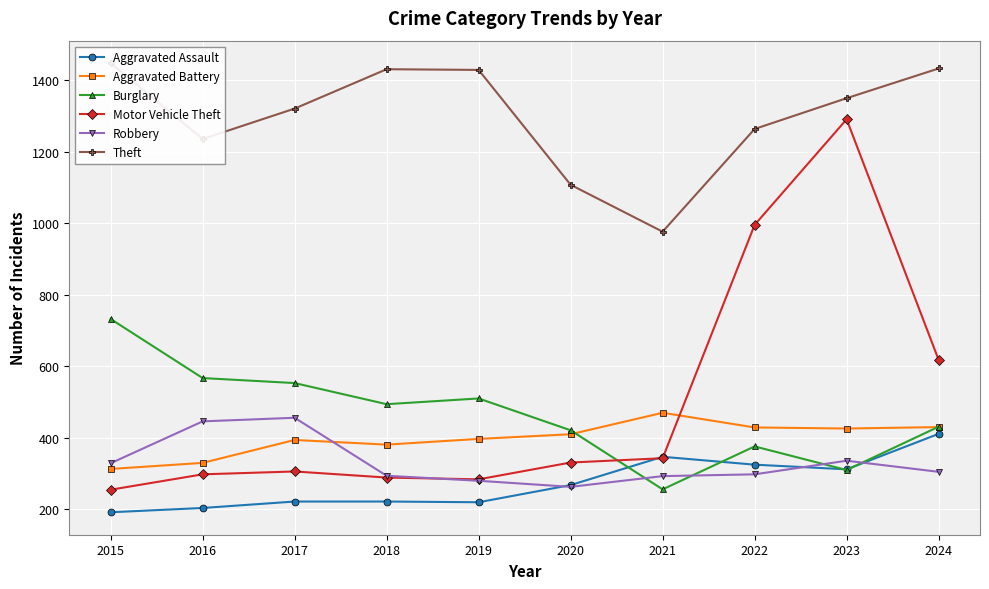

Between 2018 and 2020, which series saw the biggest shift?

Theft